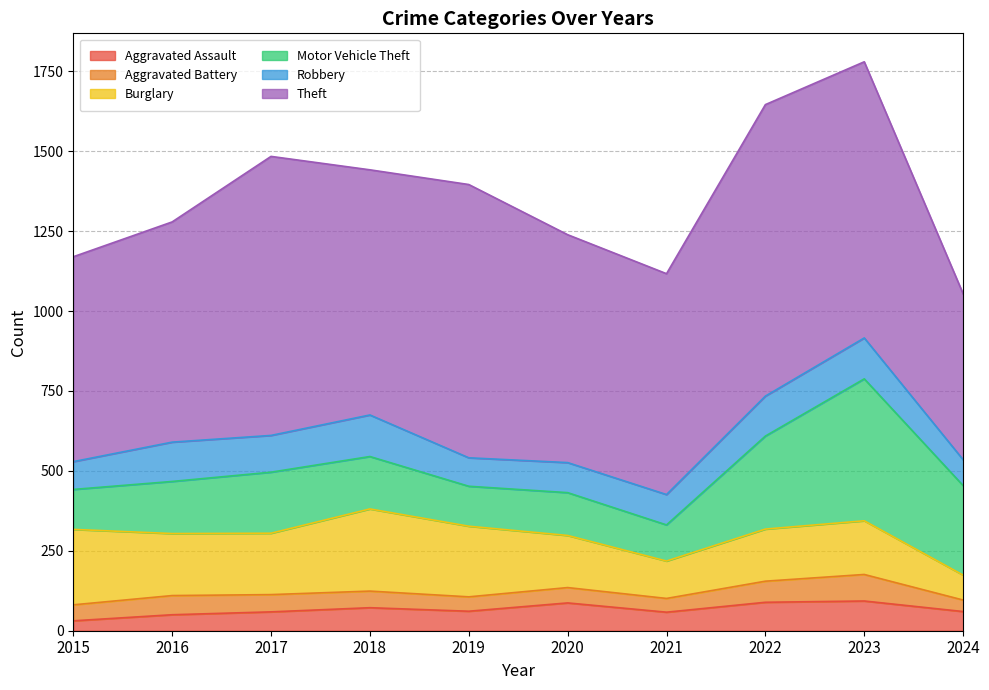

Which label corresponds to the smallest value in the chart?

2015